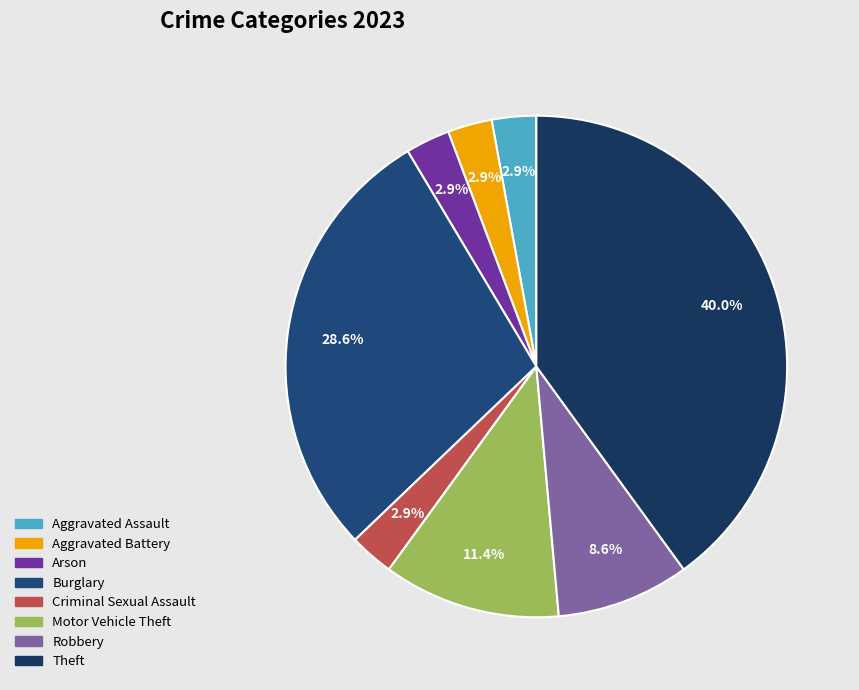

What percentage is NOT represented by Aggravated Battery?

97.1%